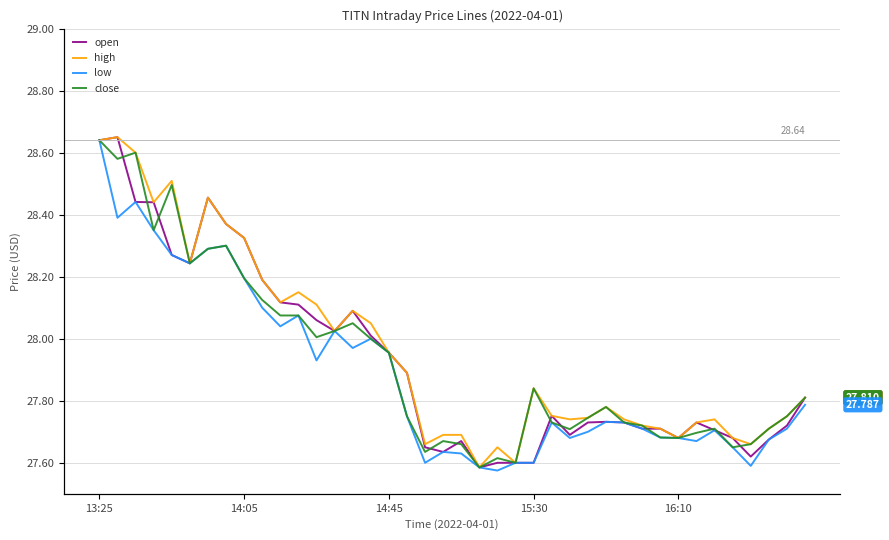

What is the sum of all high values?

1118.5